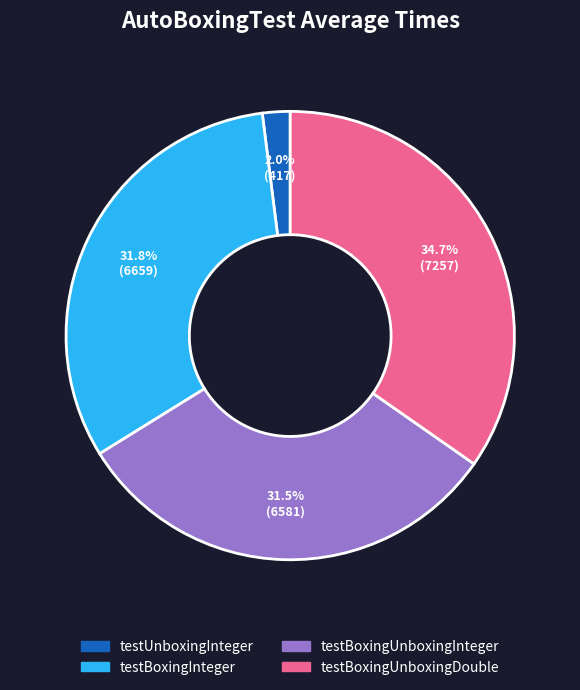

Between testBoxingUnboxingDouble and testBoxingInteger, which is larger?

testBoxingUnboxingDouble